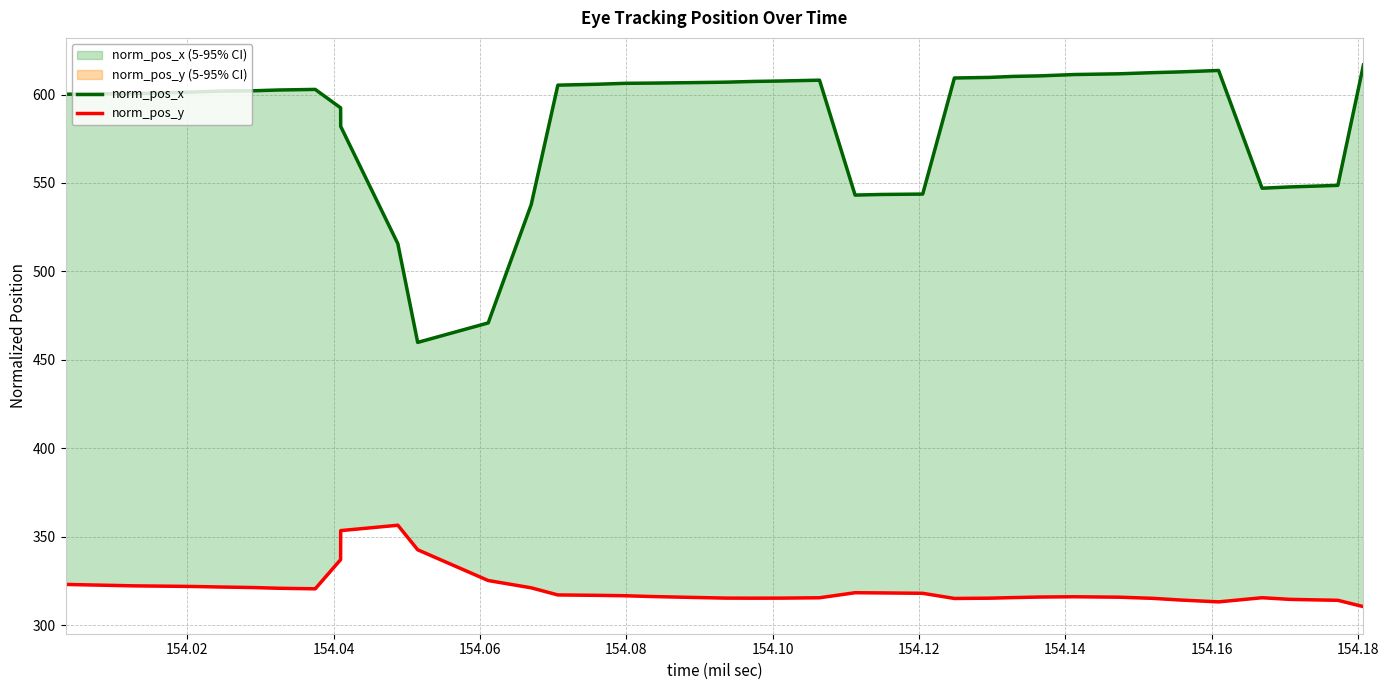

Rank the series at 154.12 from lowest to highest value.

norm_pos_y, norm_pos_x